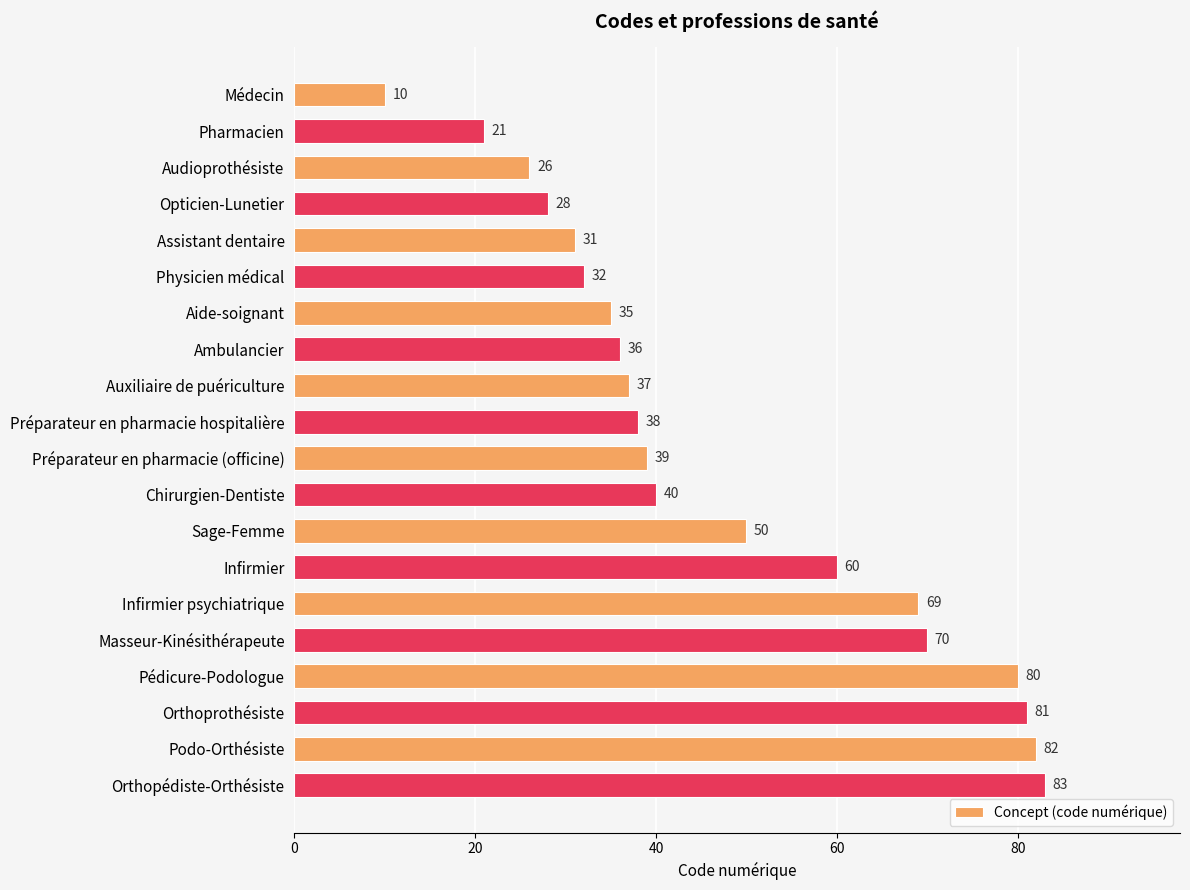

Reading top to bottom, transcribe all the data shown in this chart.

10	21	26	28	31	32	35	36	37	38	39	40	50	60	69	70	80	81	82	83